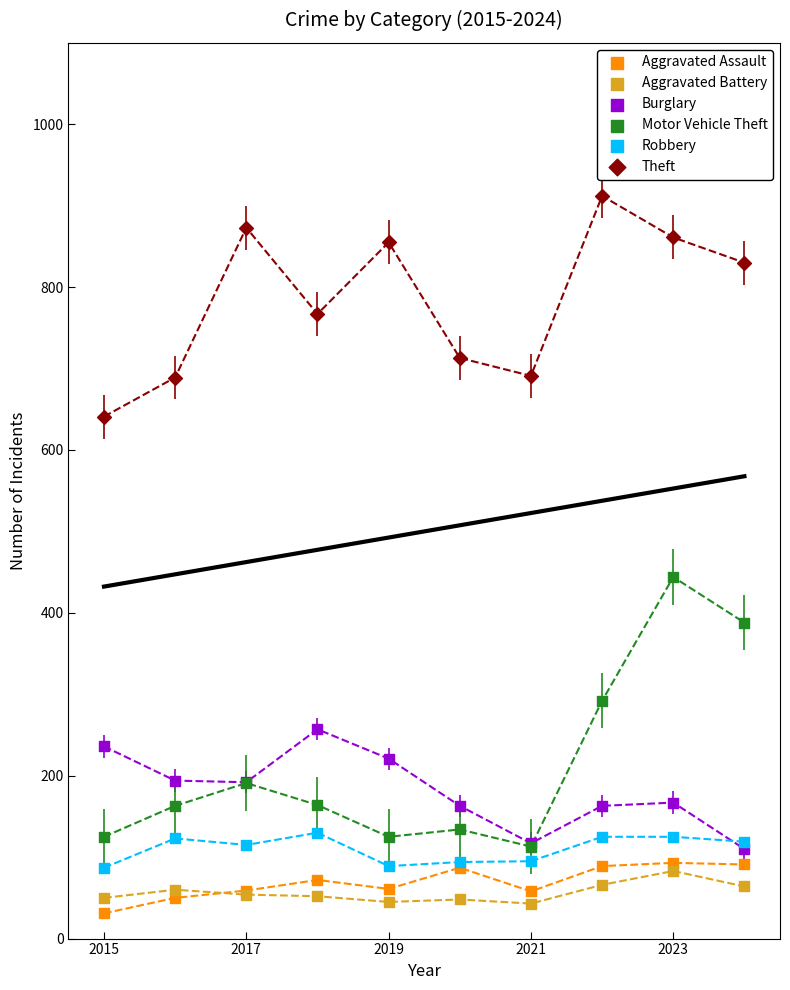

What are all the series names shown in the legend?

Aggravated Assault, Aggravated Battery, Burglary, Motor Vehicle Theft, Robbery, Theft